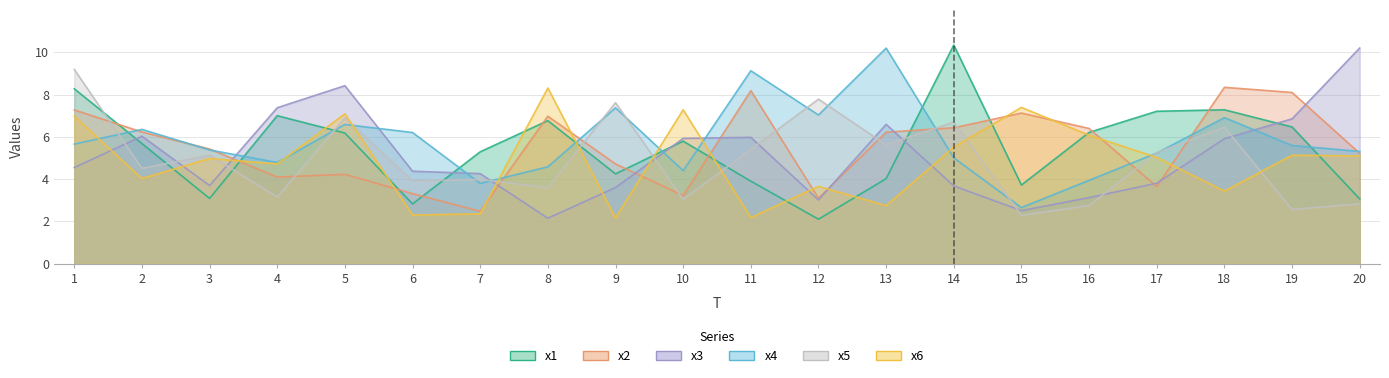

What is the difference between the x1 values at 5 and 4?

0.8